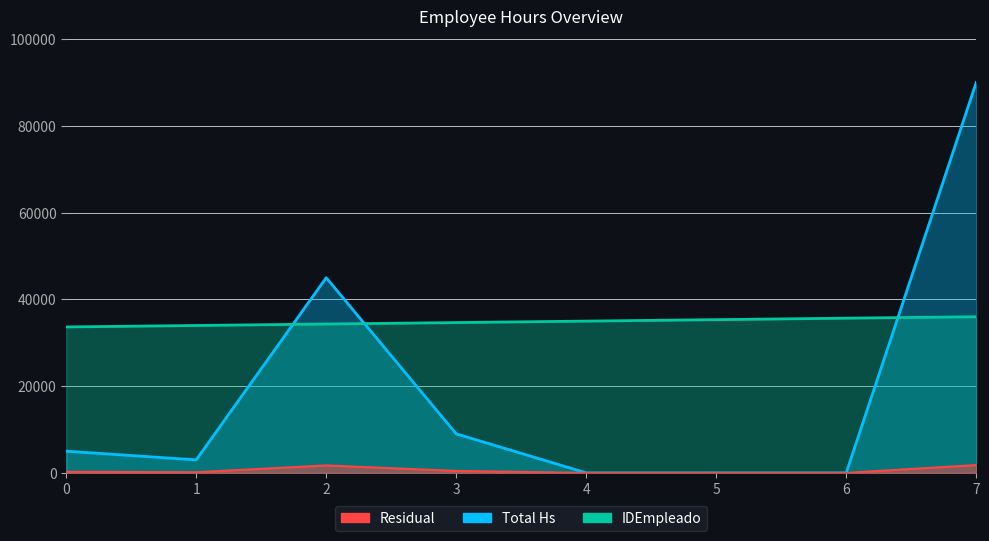

True or false: Total Hs has a value of -45043.8 at 6.

False